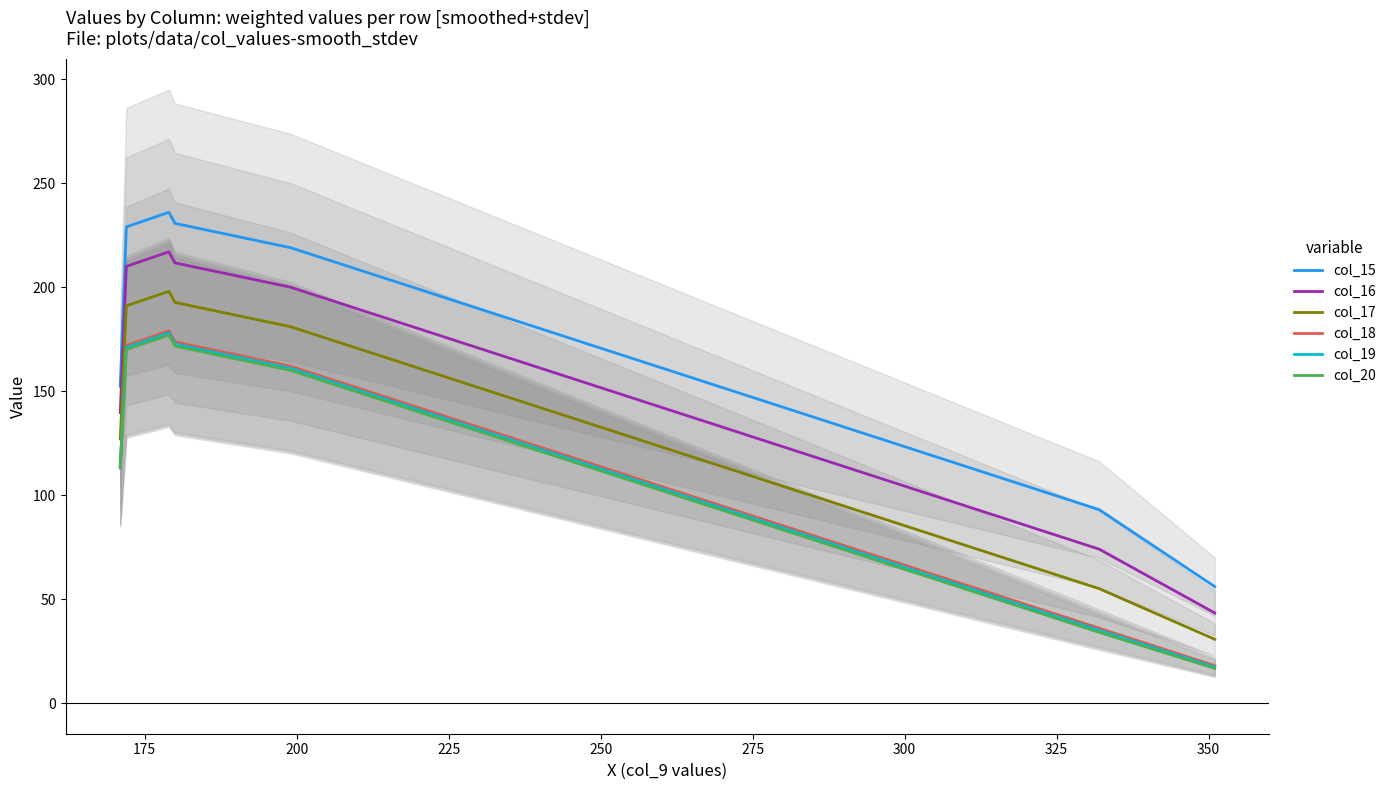

True or false: col_18 and col_19 cross at least once.

False